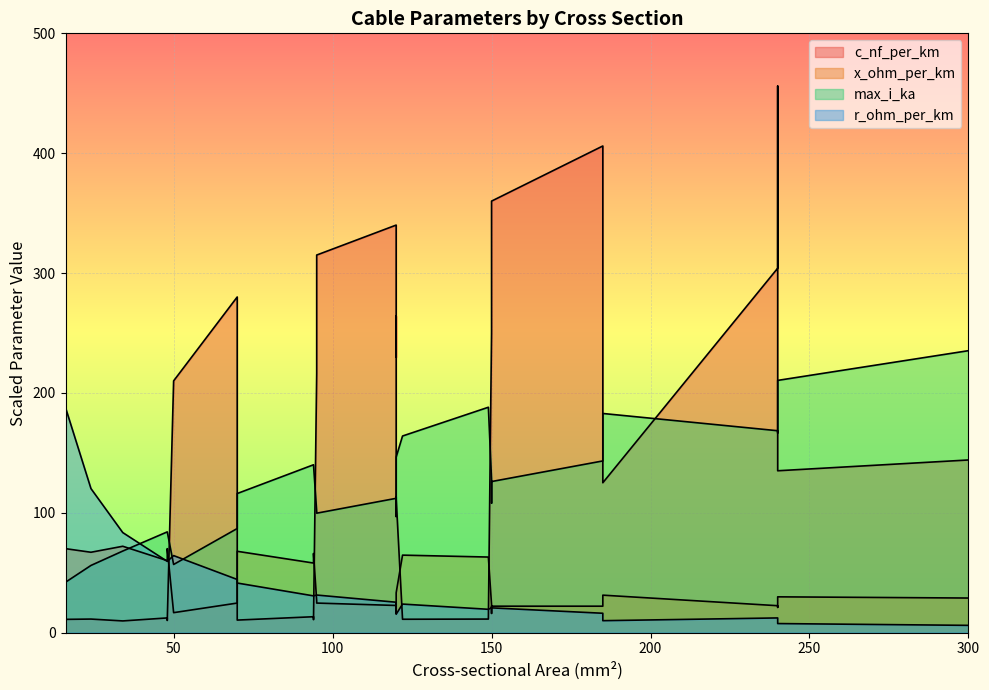

Which series changed the most between 48 and 70?

c_nf_per_km